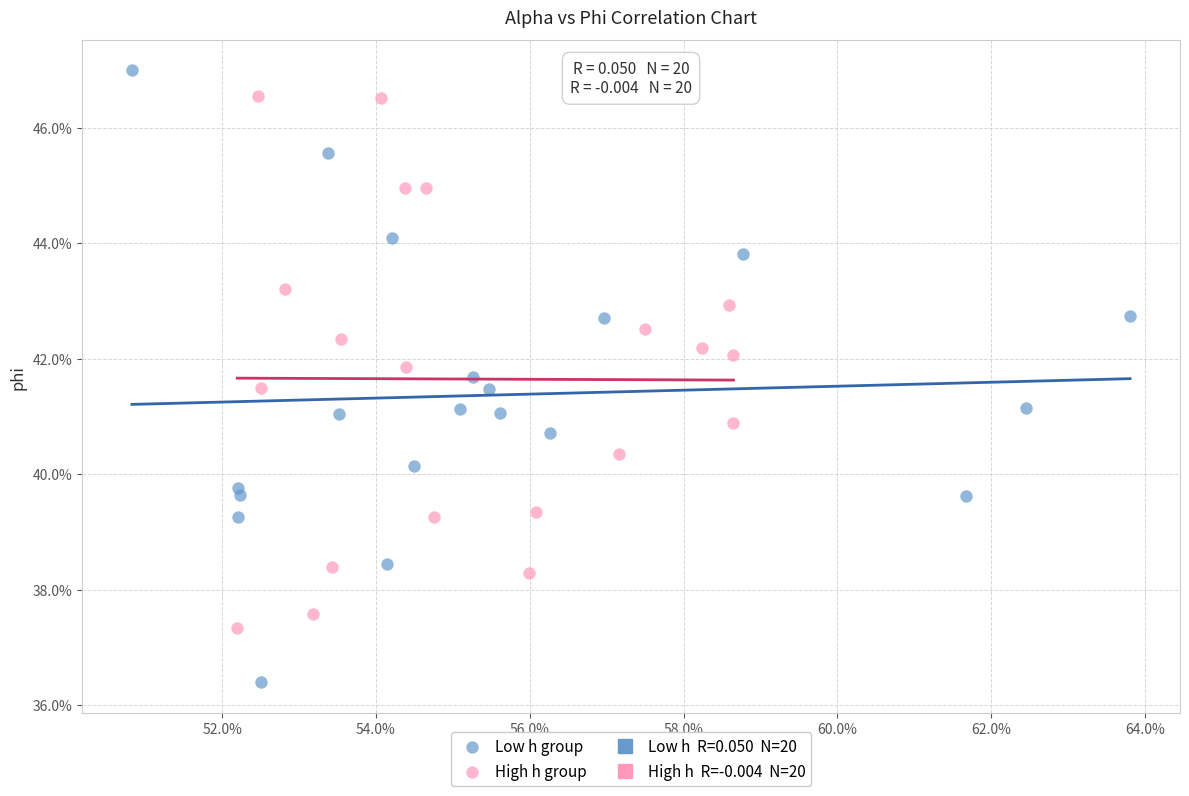

Which series reaches the minimum Y coordinate?

Low h group